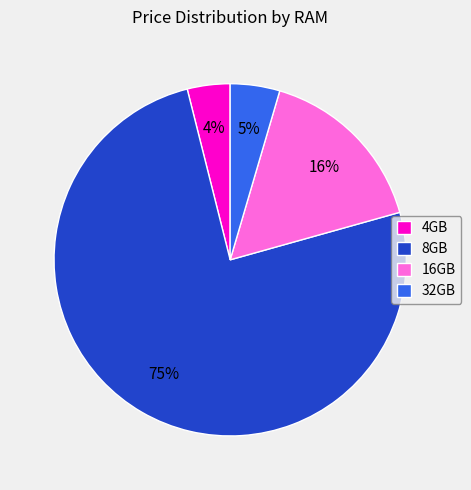

To the nearest percent, what is the average slice percentage?

25%